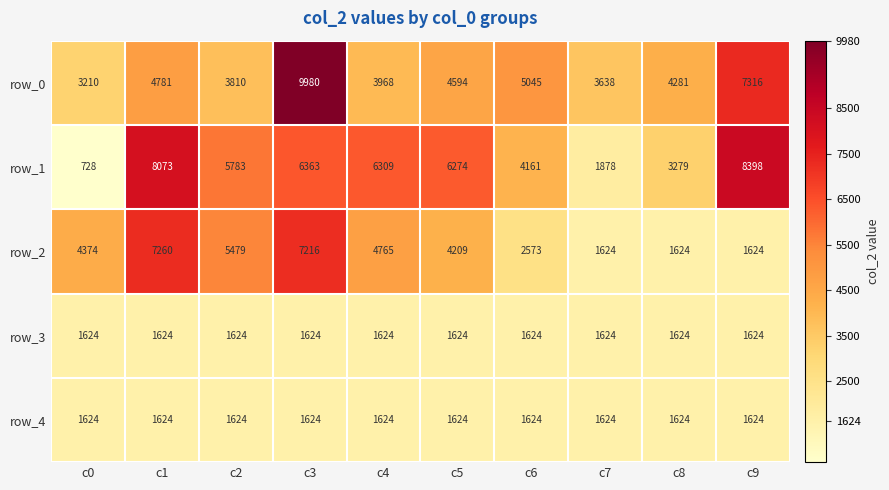

What is the minimum value shown in the chart?

728